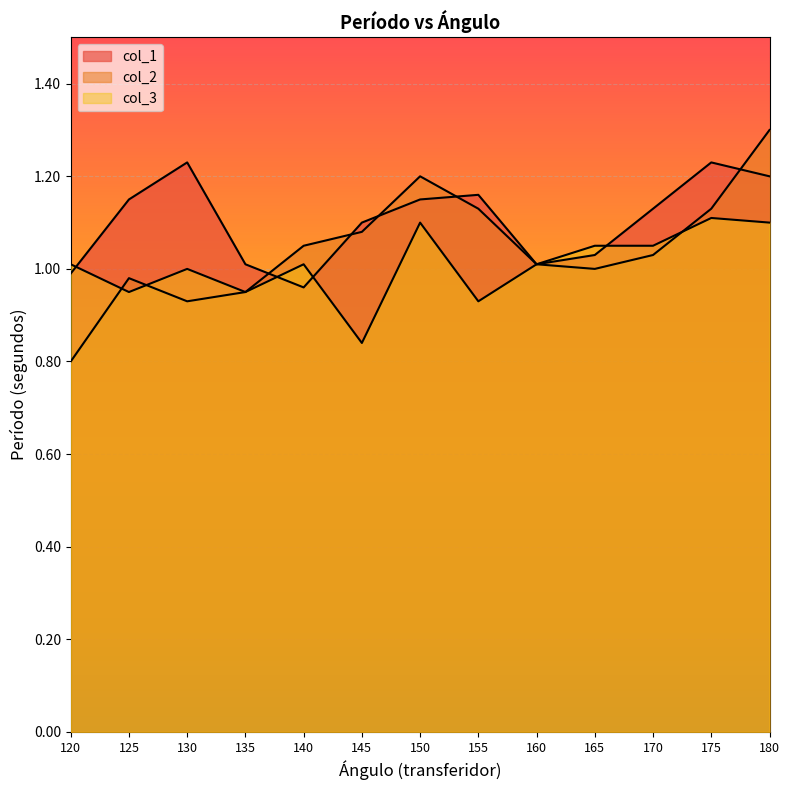

How many series are shown in this chart?

3